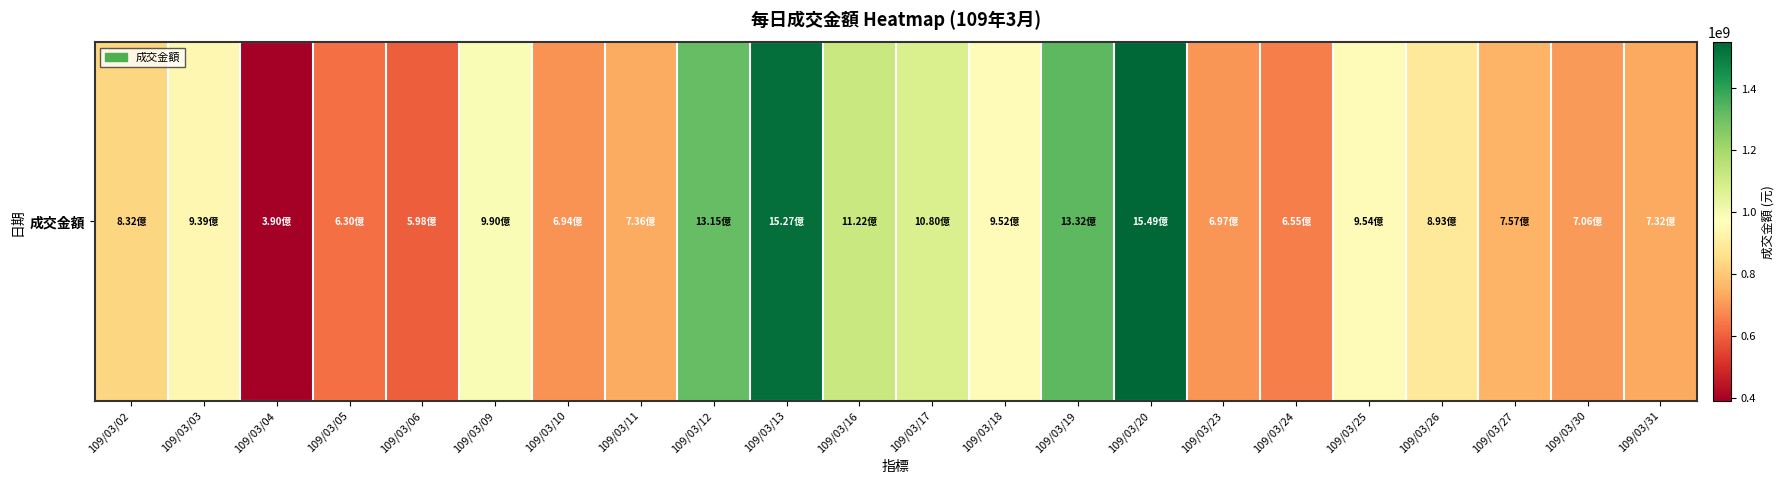

Which category has the lowest value across all series?

109/03/04